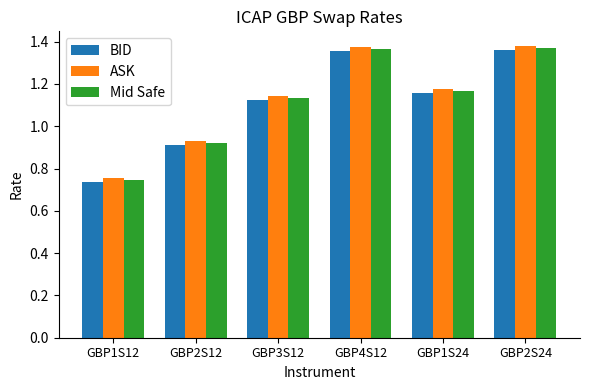

What is the sum of all BID values?

6.6